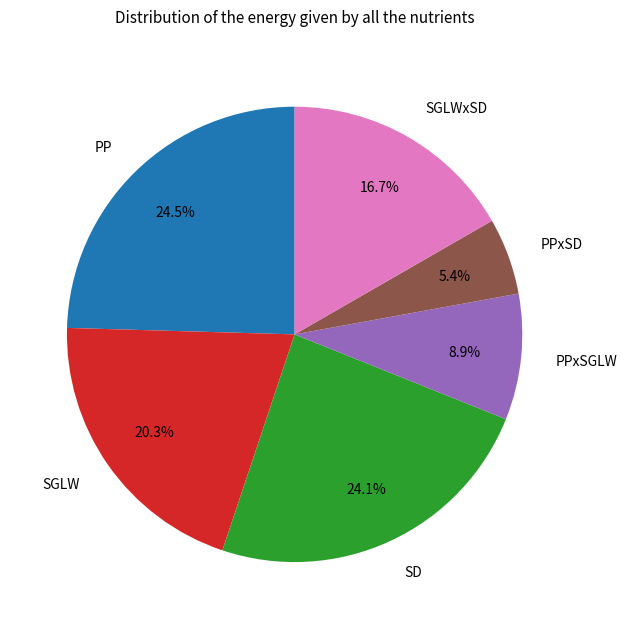

What percentage is the SGLWxSD slice, to the nearest percent?

17%